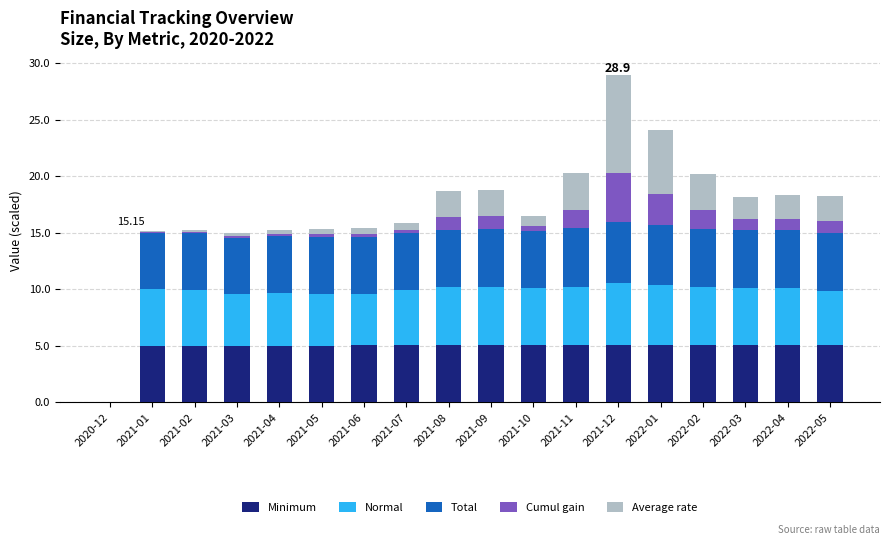

What are all the series names shown in the legend?

Minimum, Normal, Total, Cumul gain, Average rate